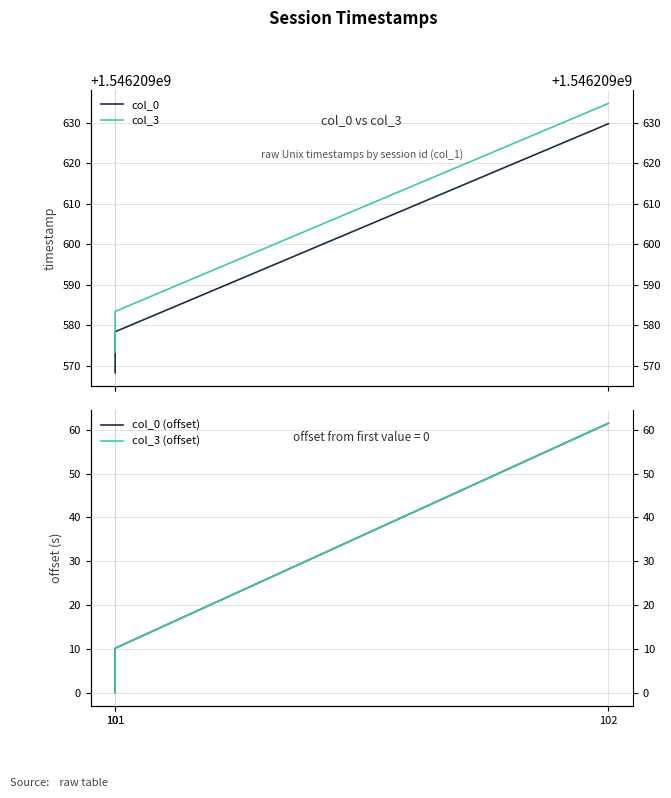

What is the sum of all col_0 values?

4638628776.4